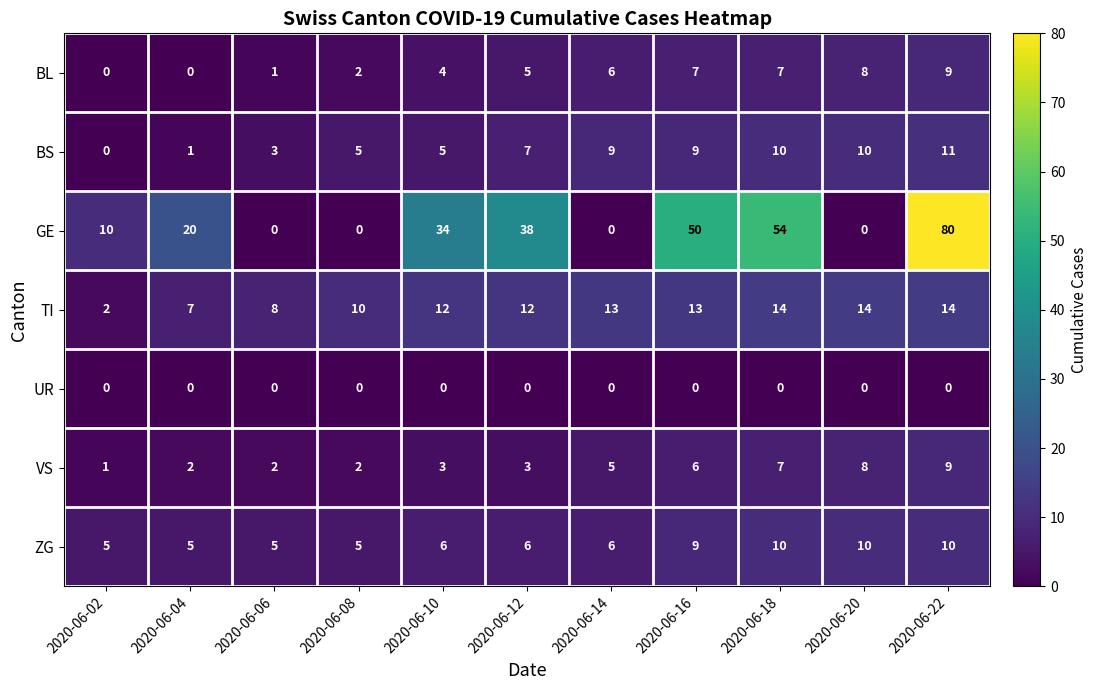

At which label does BL reach its peak?

2020-06-22